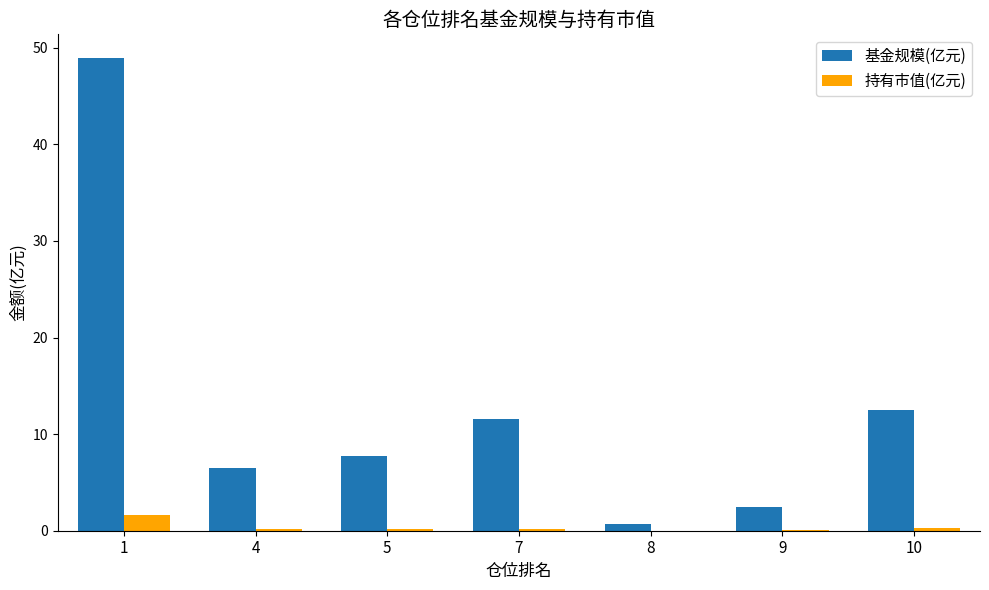

What is the sum of all 持有市值(亿元) values?

2.5